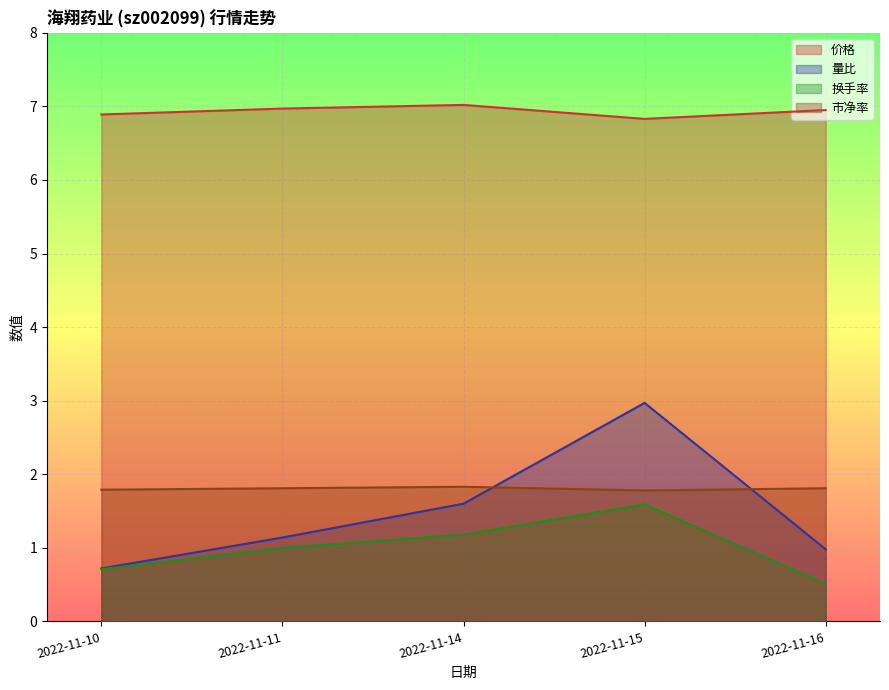

How many series are shown in this chart?

4